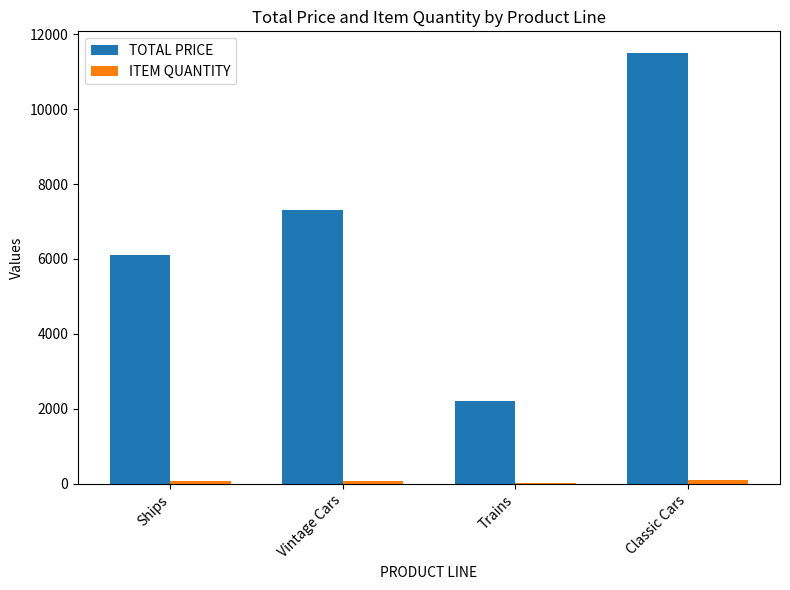

Which category has the highest value across all series?

Classic Cars